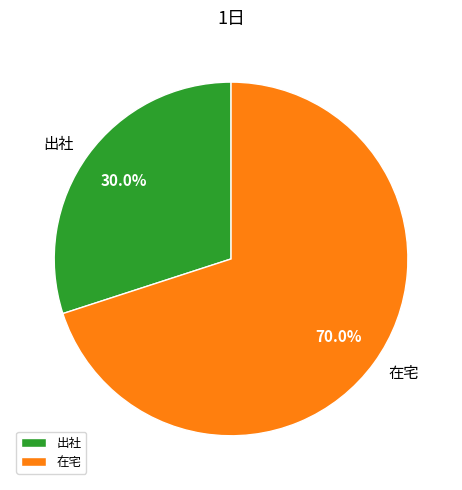

To the nearest percent, what is the difference between the 出社 and 在宅 slice percentages?

40%